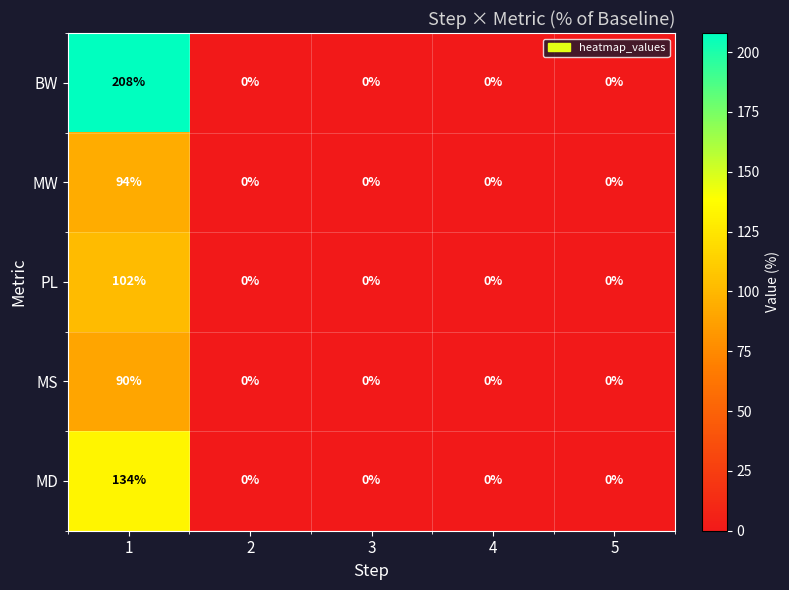

How many data points does each series have?

5